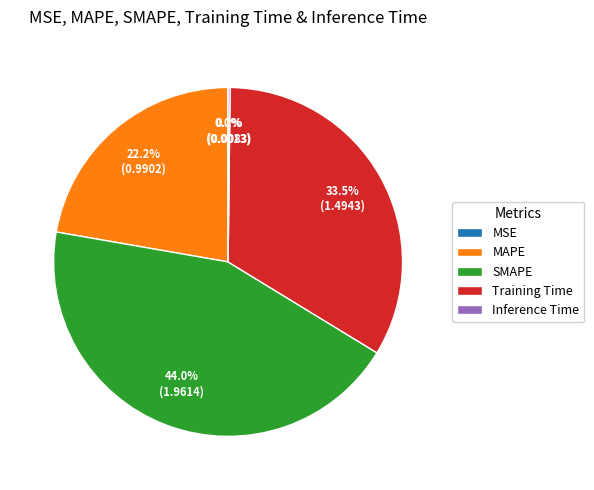

How much of the chart is everything except MAPE?

77.8%